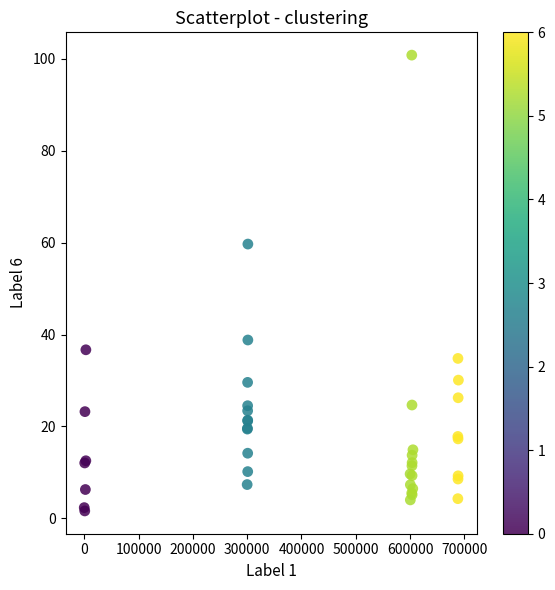

What Y value in the scatter plot is closest to 51?

59.7